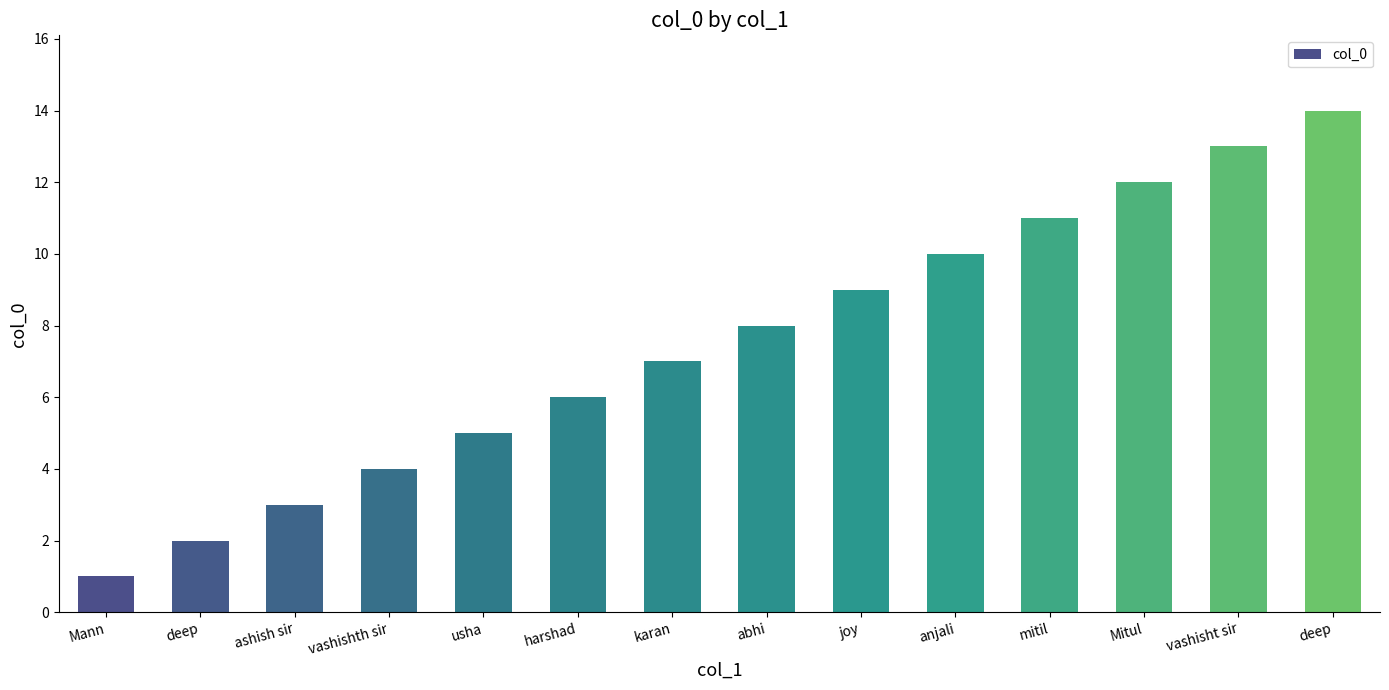

Where is the data nearest to the value 7?

karan